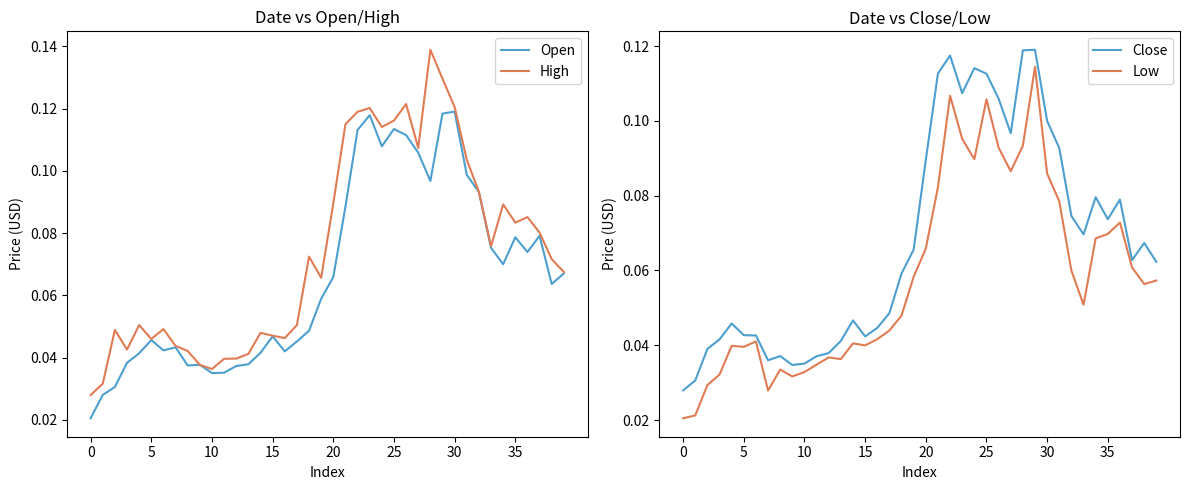

True or false: Close and Open intersect in this chart.

True